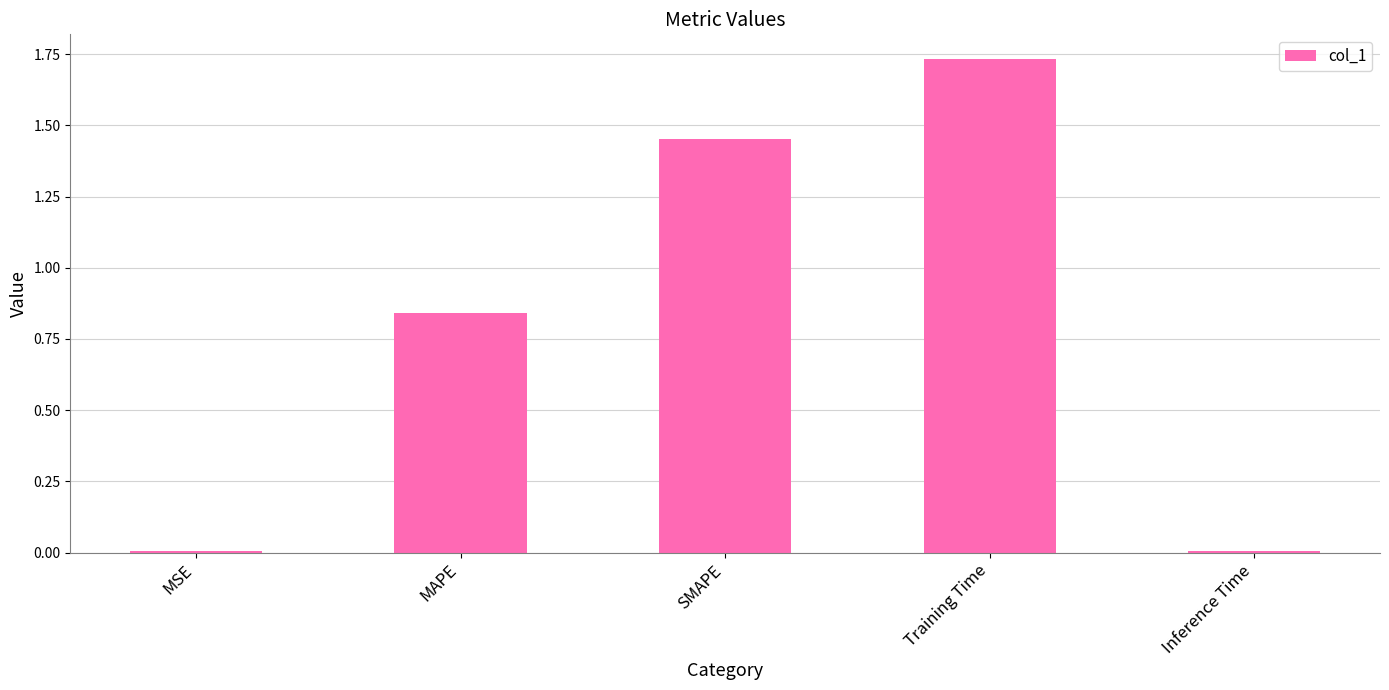

What is the sum of all values?

4.0